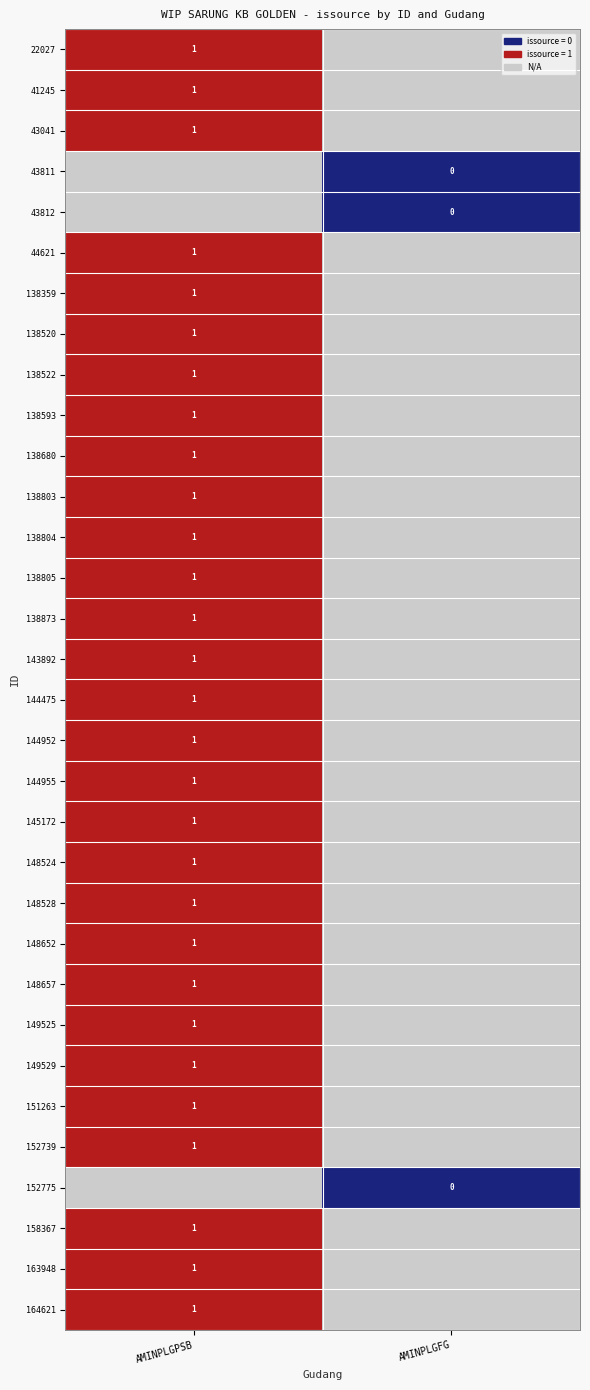

At which label does 144475 reach its peak?

AMINPLGPSB